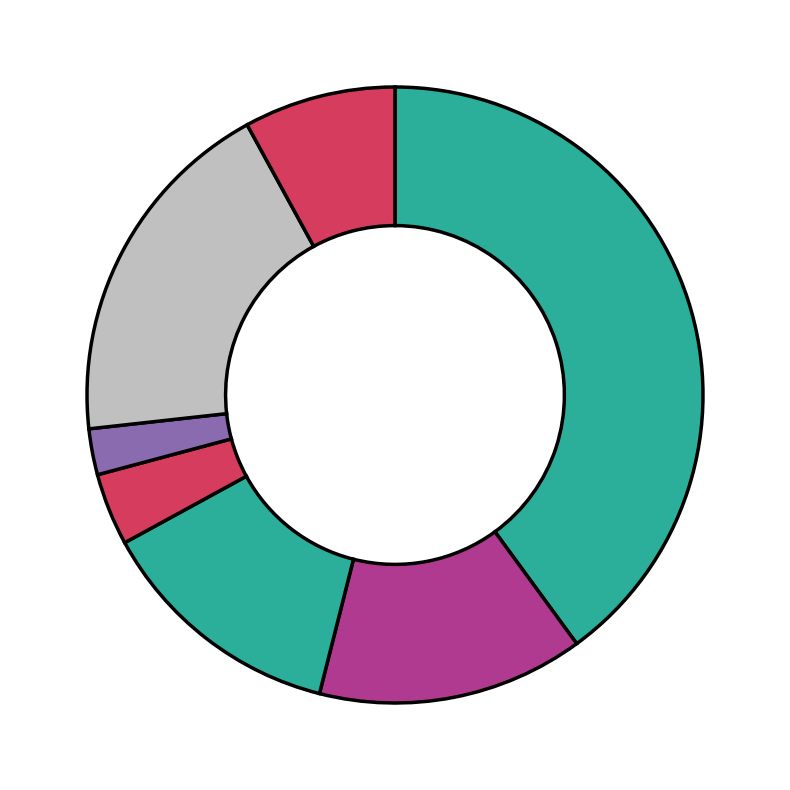

How many segments does this pie chart have?

7